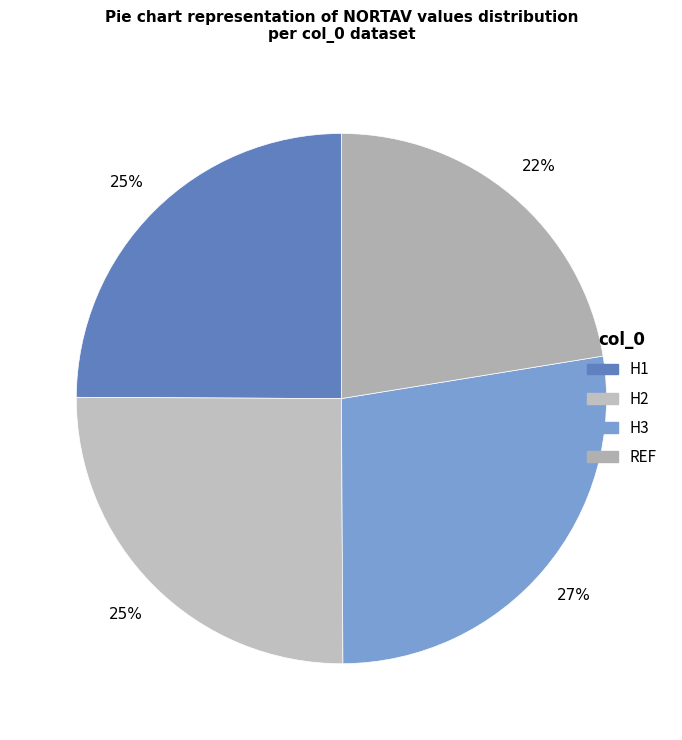

To the nearest percent, what portion does H1 represent?

25%